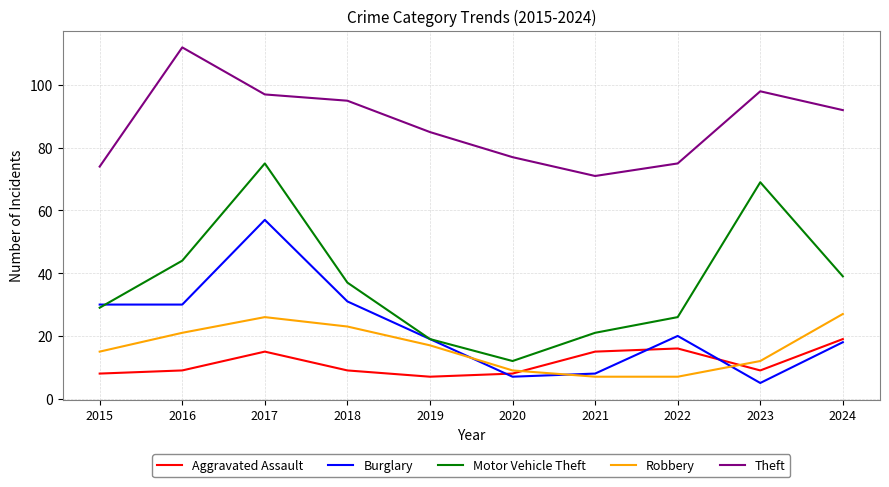

How many interior local peaks does the Robbery series have?

1